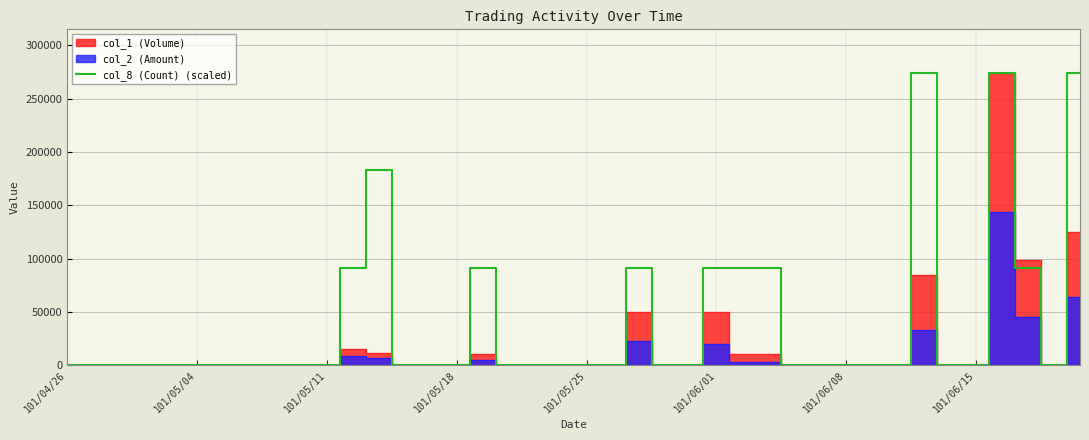

What is the change in value from 12 to 24?

-182666.7